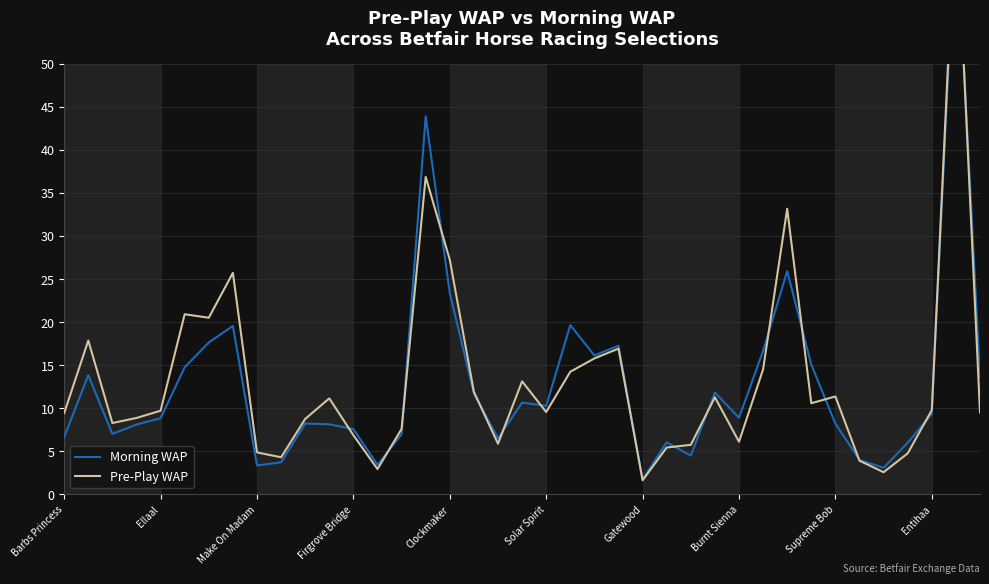

True or false: Morning WAP has a value of 35.2 at Clockmaker.

False